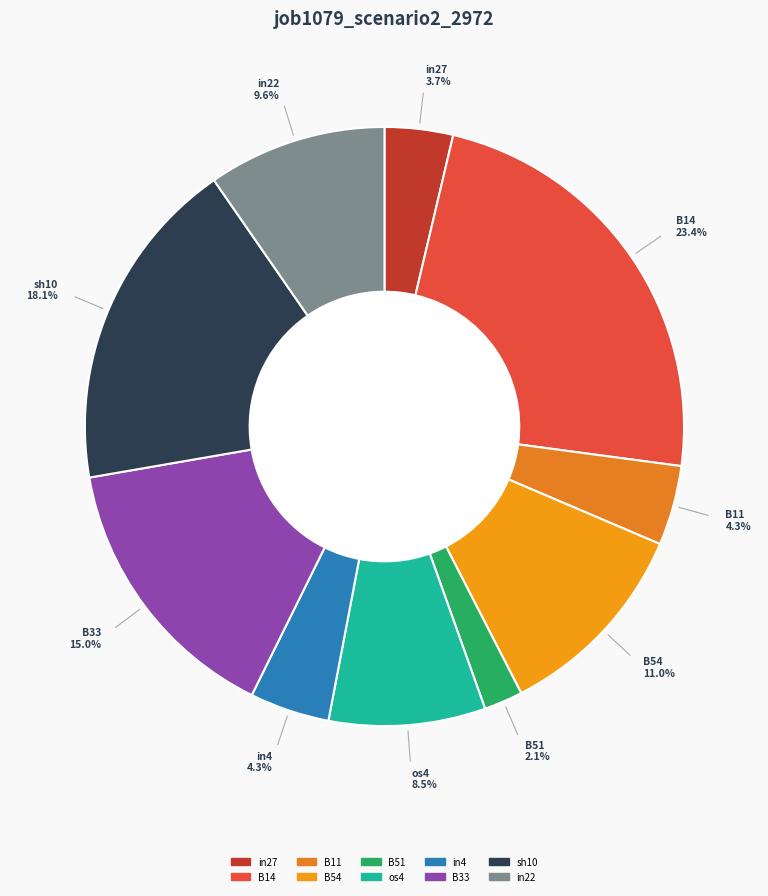

Which category has the biggest portion of the pie?

B14